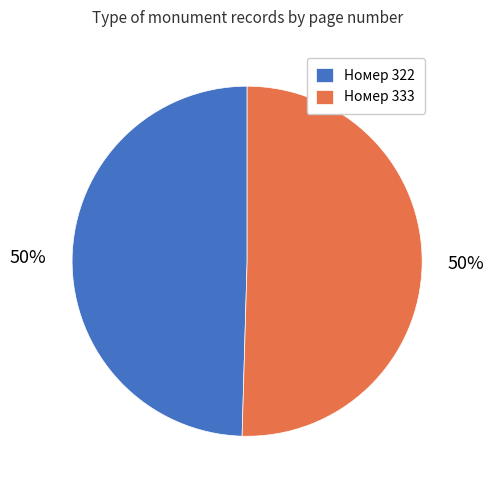

Count the number of slices in the pie.

2